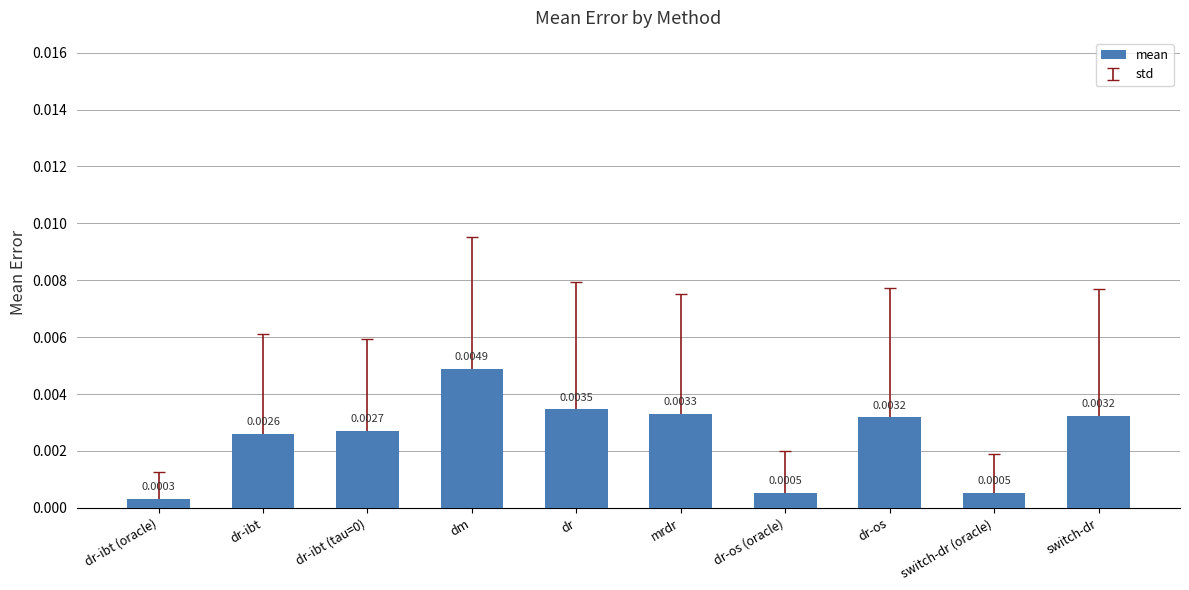

Which has a higher value, dr-os (oracle) or dr-ibt?

dr-ibt